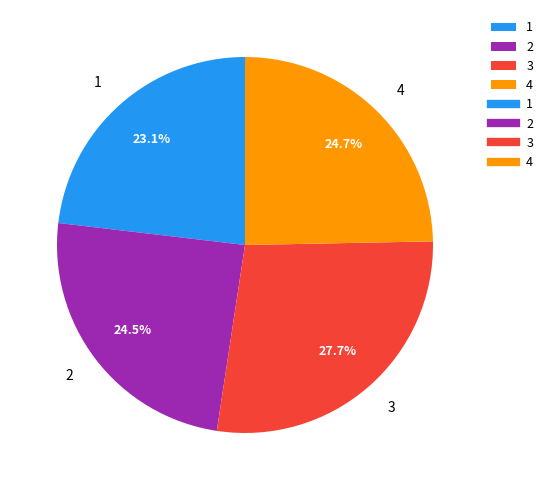

What percentage is the 1 slice, to the nearest percent?

23%